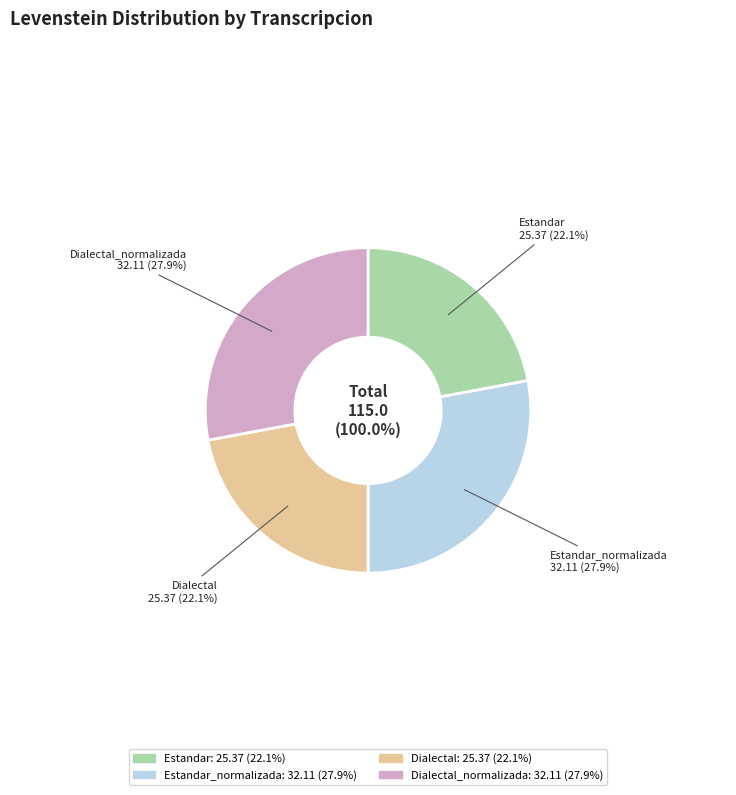

Does Dialectal_normalizada account for over 50% of the chart?

No